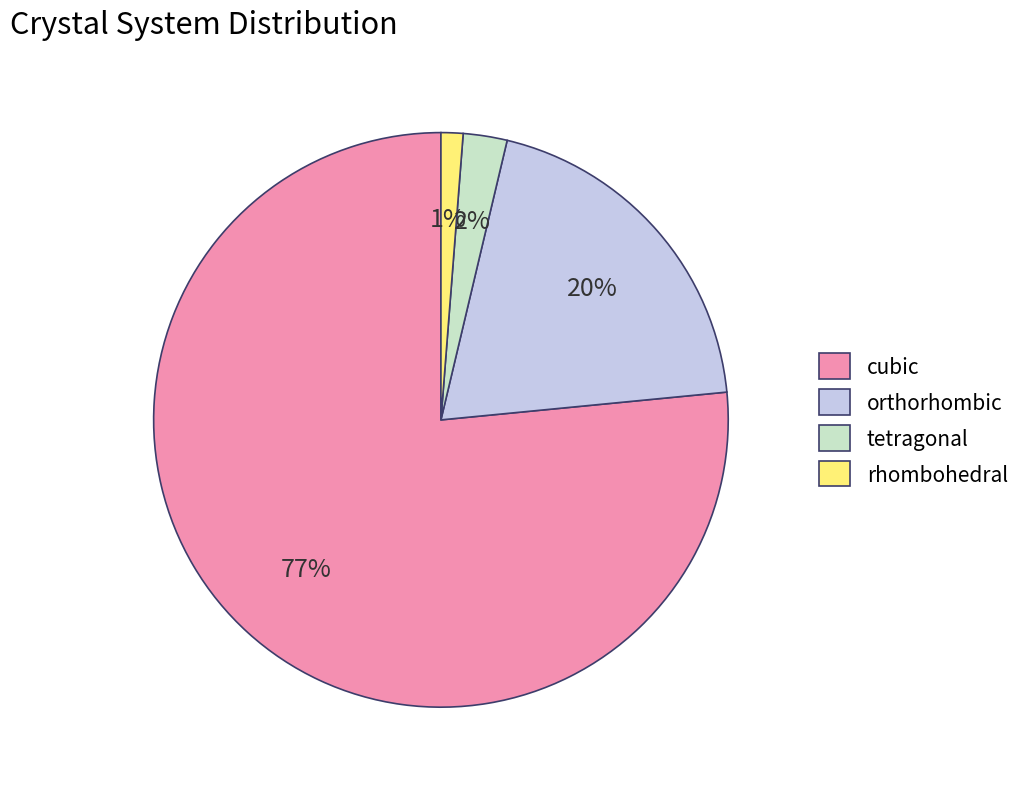

Count the number of slices in the pie.

4